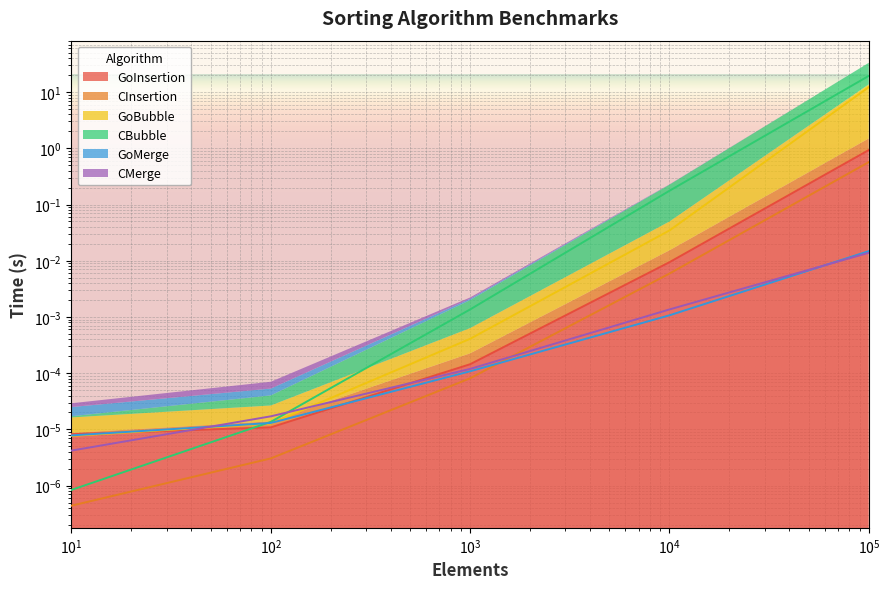

How many lines are shown in the chart?

6